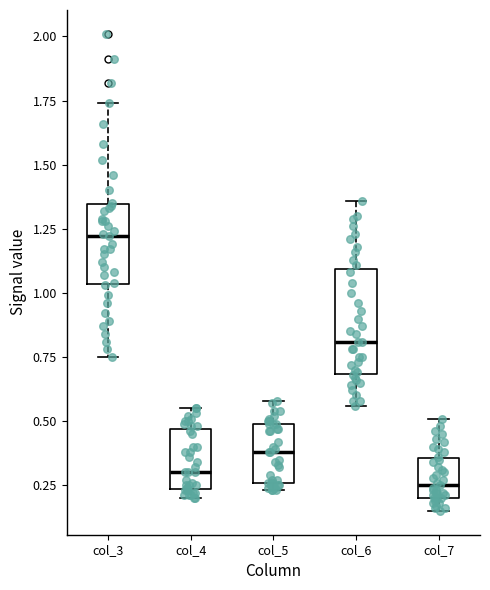

Reading left to right, read every box against the y-axis: the position of its median line, the range the box covers, and the ends of its whiskers. The values are not printed on the chart, so give them approximately, as read against the axis.

col_3: median 1.20, box 1.05 to 1.35, whiskers 0.75 to 1.75
col_4: median 0.30, box 0.25 to 0.45, whiskers 0.20 to 0.55
col_5: median 0.40, box 0.25 to 0.50, whiskers 0.25 (just below the box's lower edge) to 0.60
col_6: median 0.80, box 0.70 to 1.10, whiskers 0.55 to 1.35
col_7: median 0.25, box 0.20 to 0.35, whiskers 0.15 to 0.50